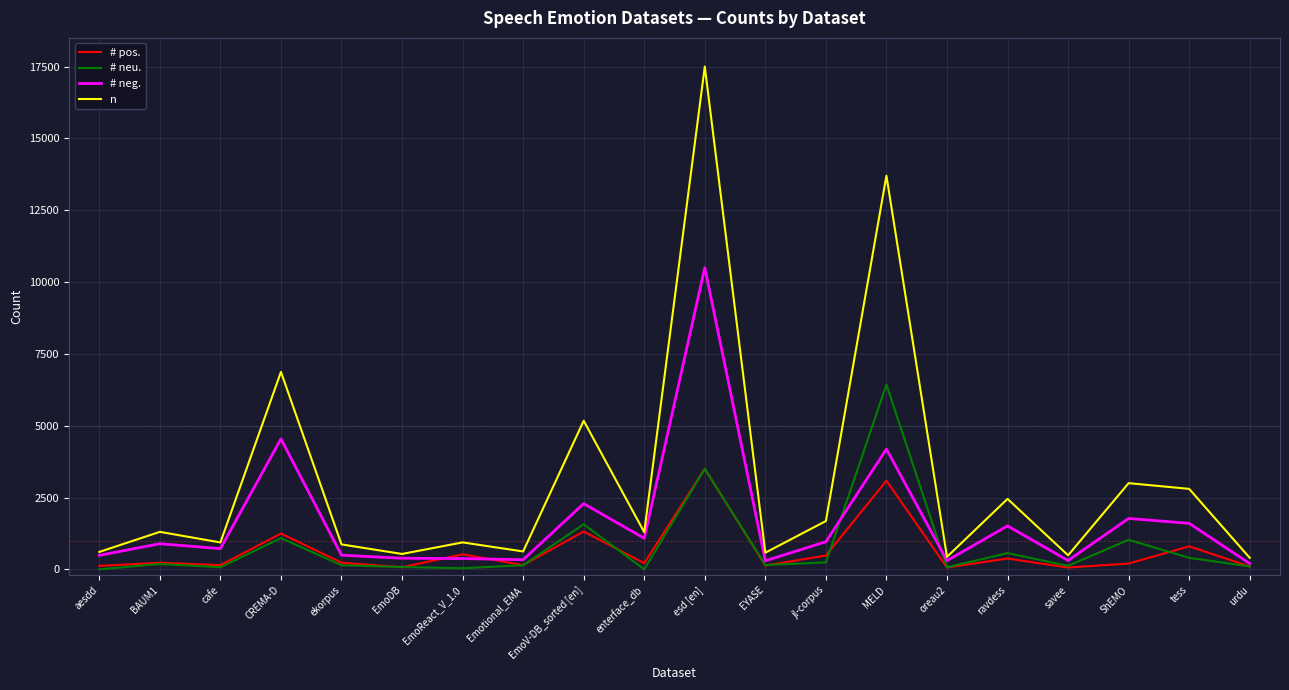

Between which two adjacent categories do # neg. and # pos. first intersect?

EmoDB and EmoReact_V_1.0